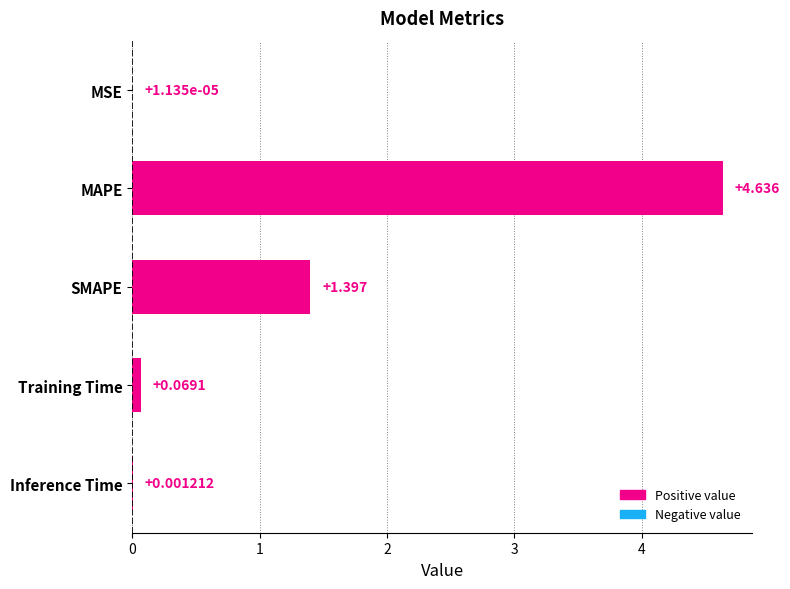

Between Training Time and SMAPE, which is larger?

SMAPE